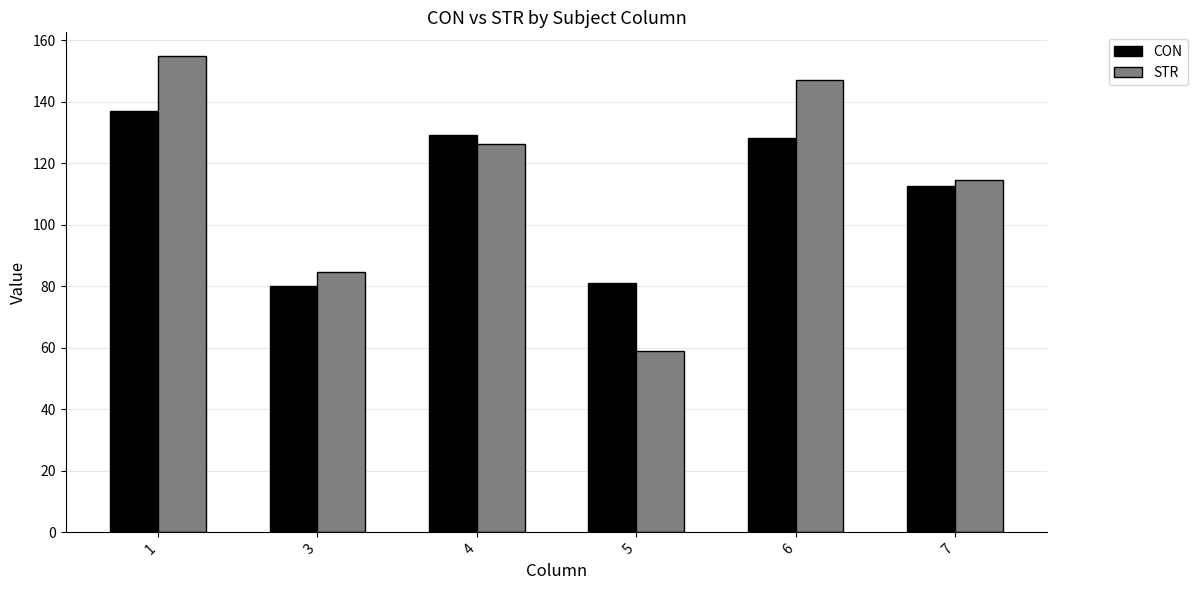

Which category has the lowest value in the STR series?

5